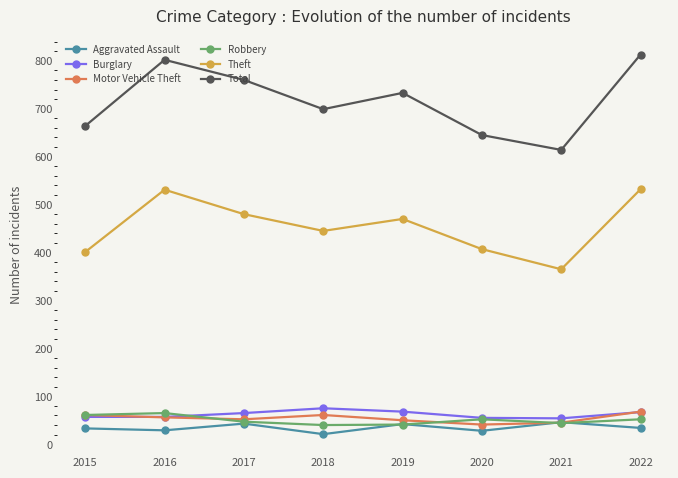

What is the difference between the highest and lowest values at 2022?

779